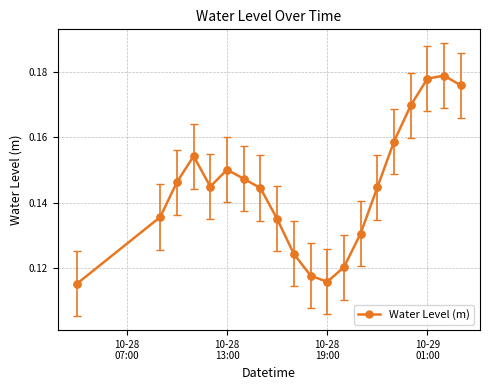

Count the values in the range 0 to 1.

20